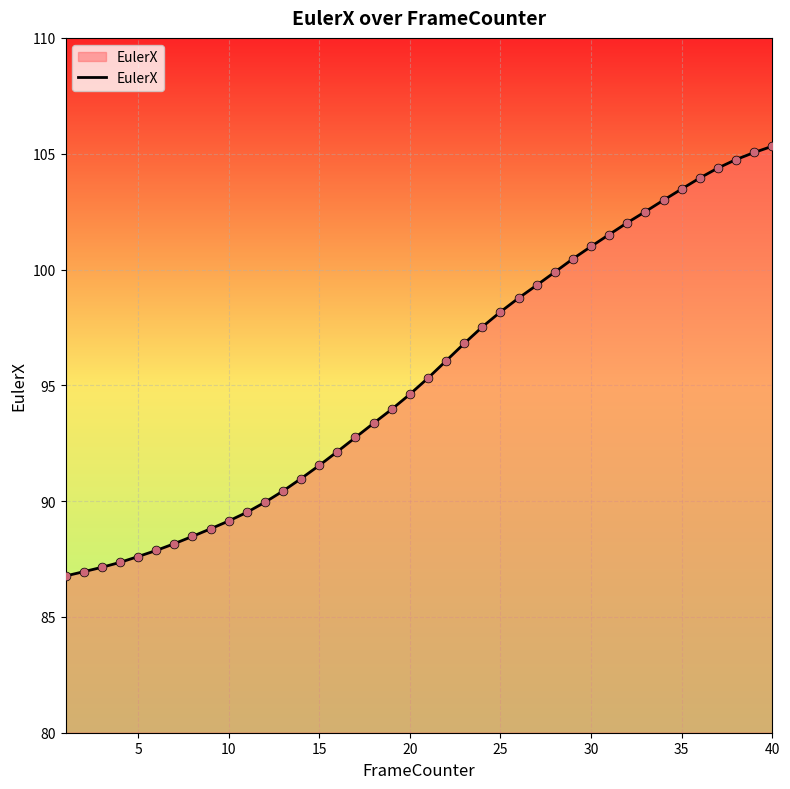

What is the maximum value shown in the chart?

105.3